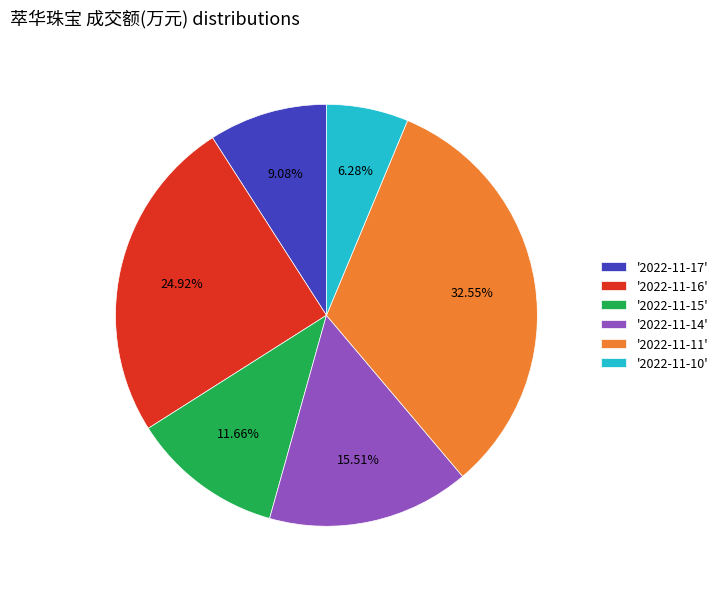

Is there a majority slice in this chart?

No